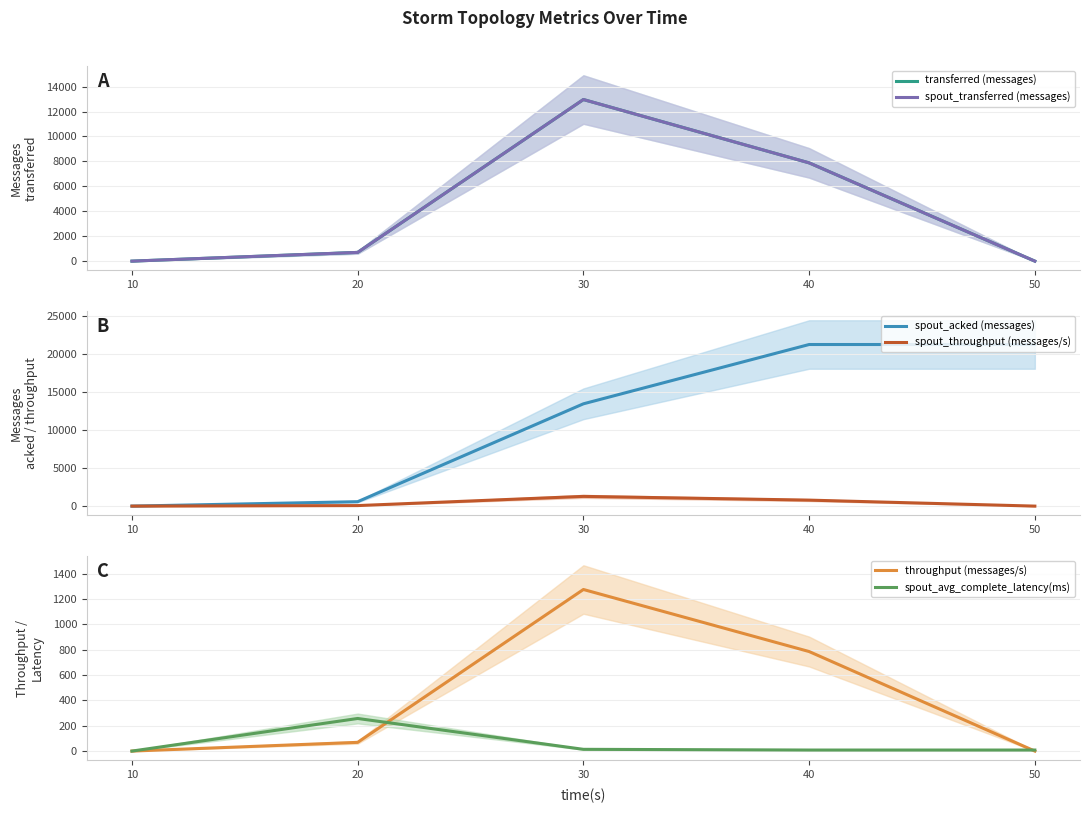

True or false: transferred (messages) has a value of 700.0 at 20.

True